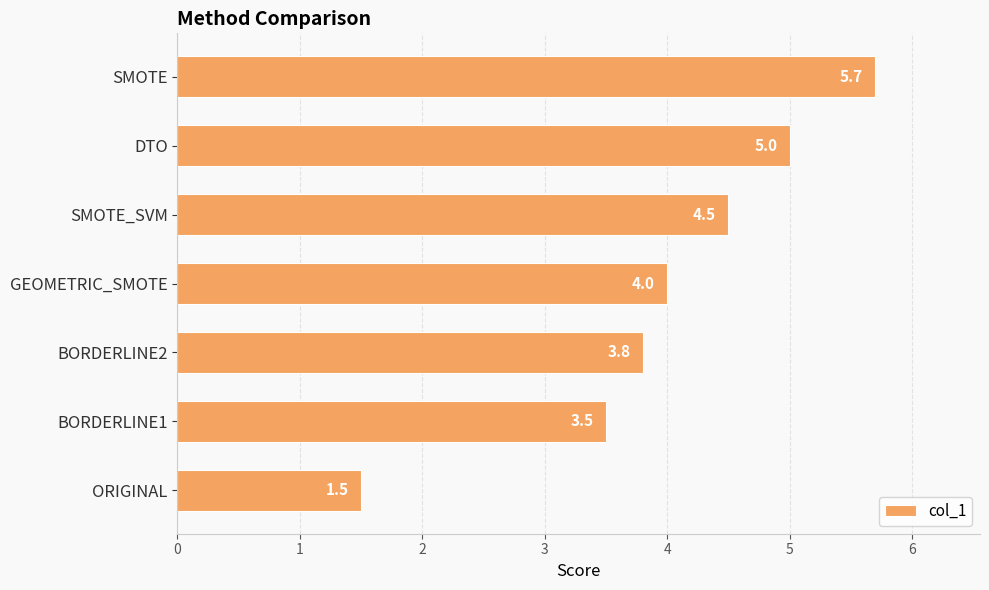

How many data points does each series have?

7